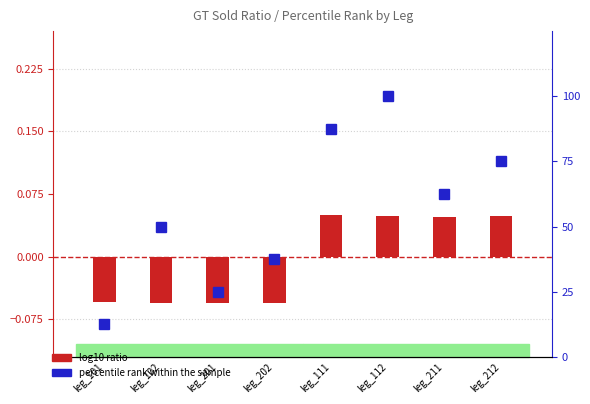

List the series in order of their peak value, highest first.

percentile rank within the sample, log10 ratio